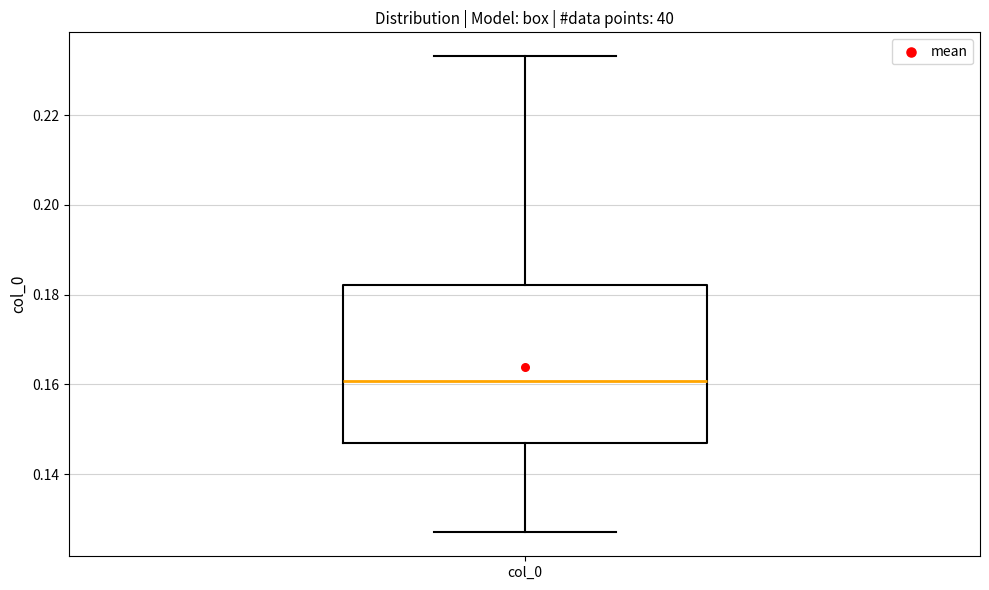

Where is the lower edge of the box for col_0 on the y-axis? The values are not printed on the chart, so give them approximately, as read against the axis.

0.146